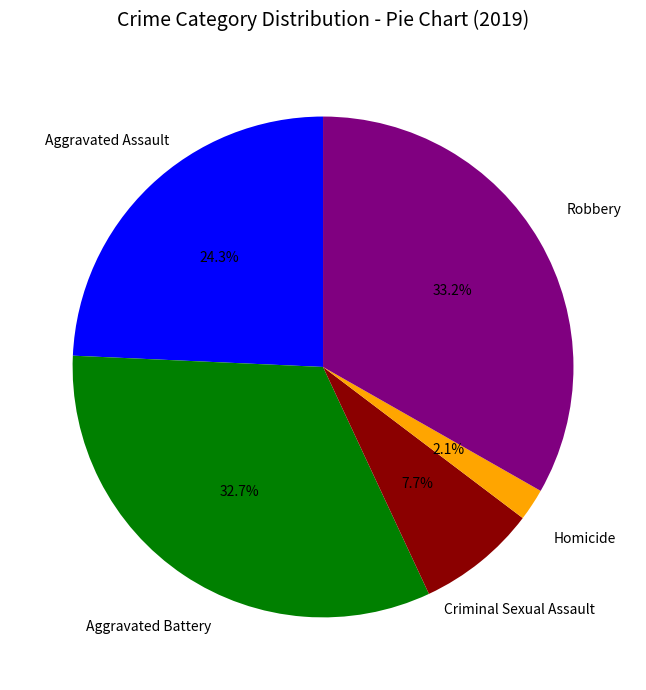

Is there a majority slice in this chart?

No